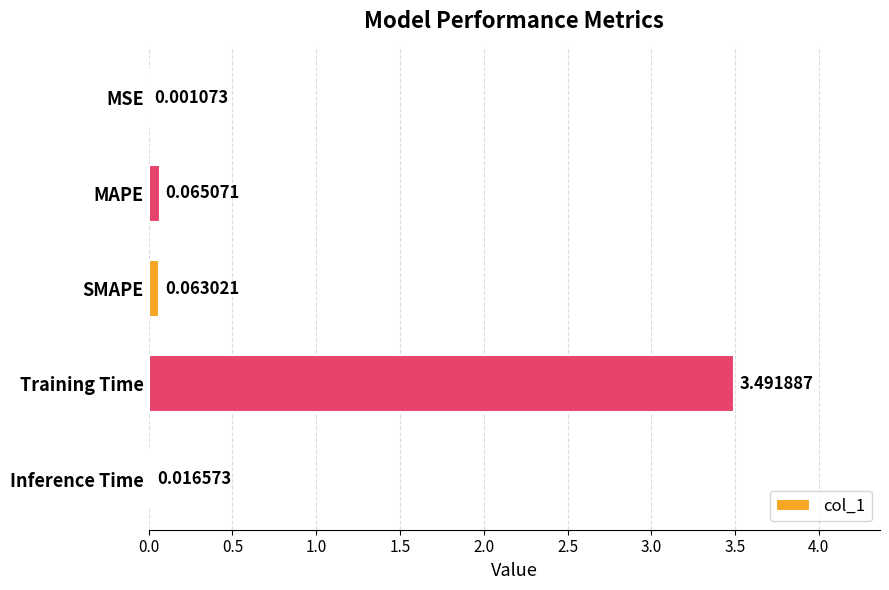

What is the sum of the values at SMAPE and Training Time?

3.6